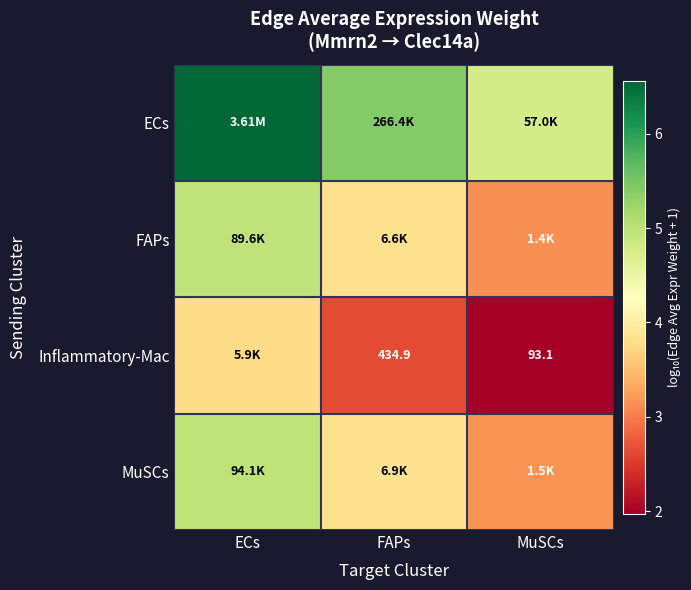

How many data points does each series have?

3